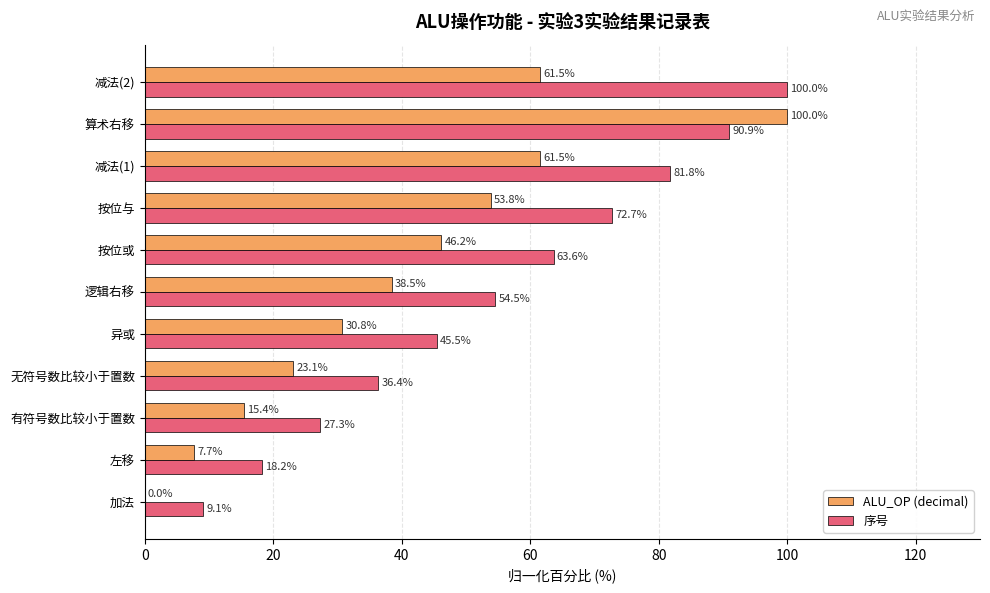

Is the value of 序号 at 逻辑右移 greater than the value of ALU_OP (decimal) at 加法?

Yes